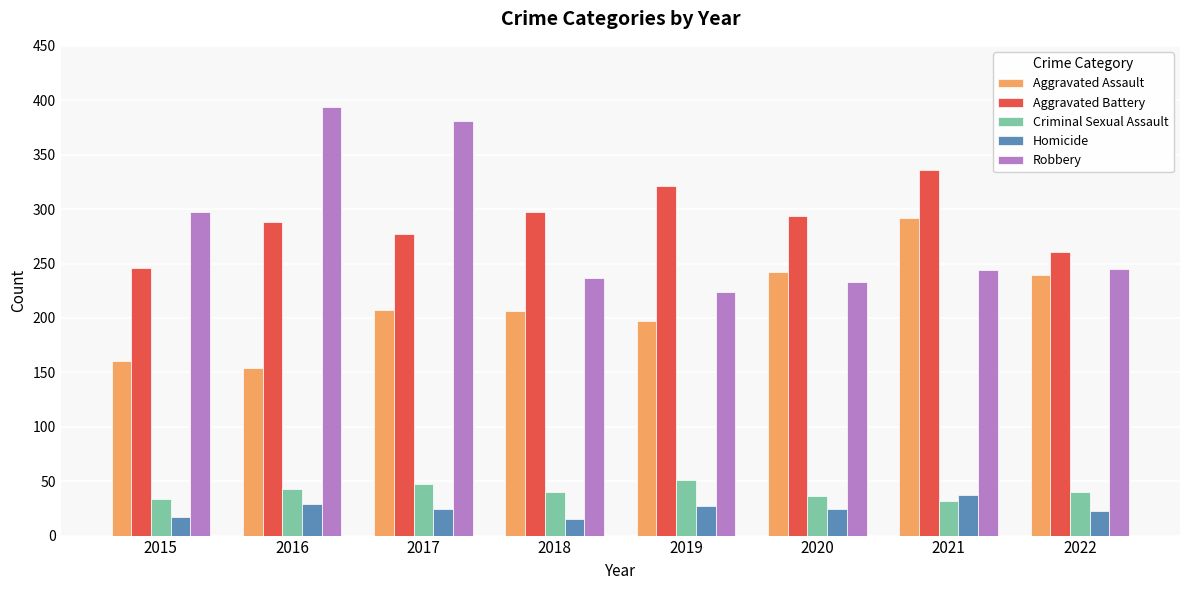

What is the maximum value shown in the chart?

394